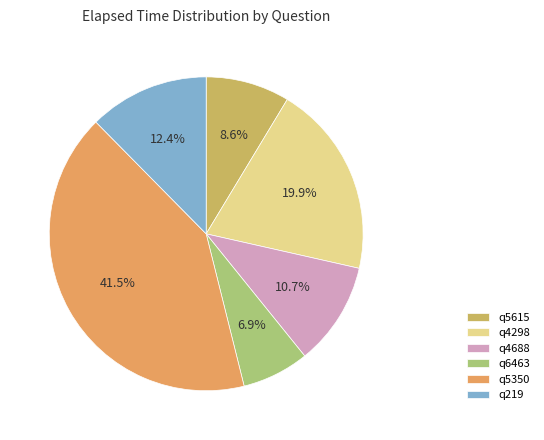

What is the ratio of the value at q219 to the value at q6463?

1.8